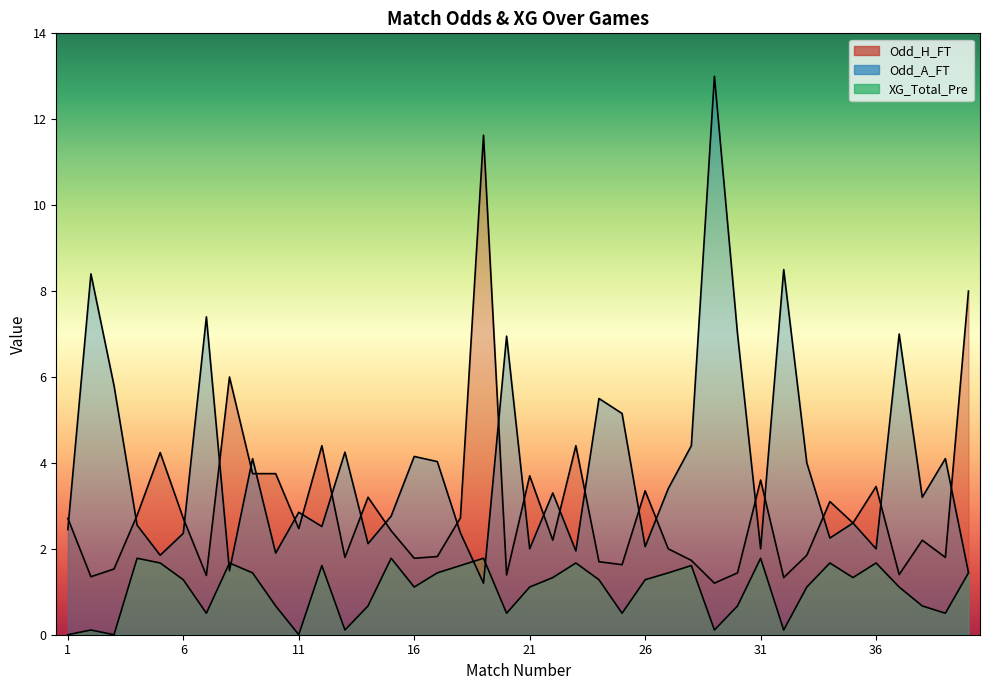

Rank the series by their average value, from lowest to highest.

XG_Total_Pre, Odd_H_FT, Odd_A_FT